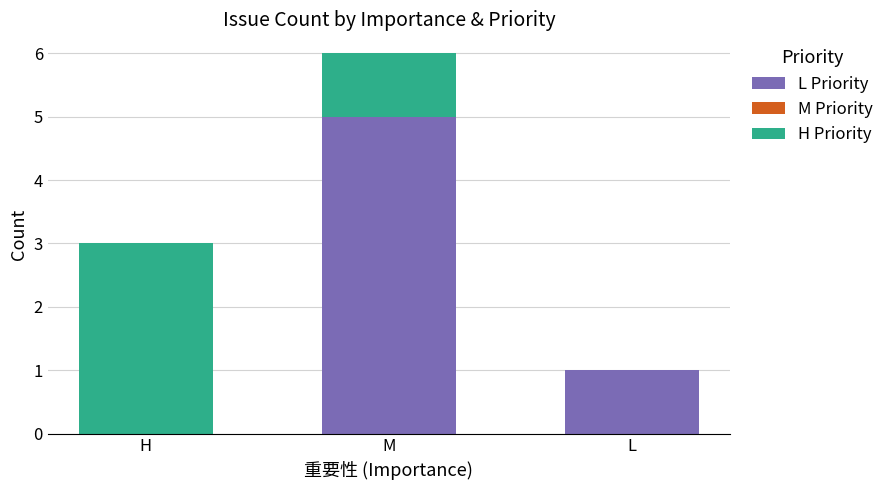

Which category has the highest value in the L Priority series?

M